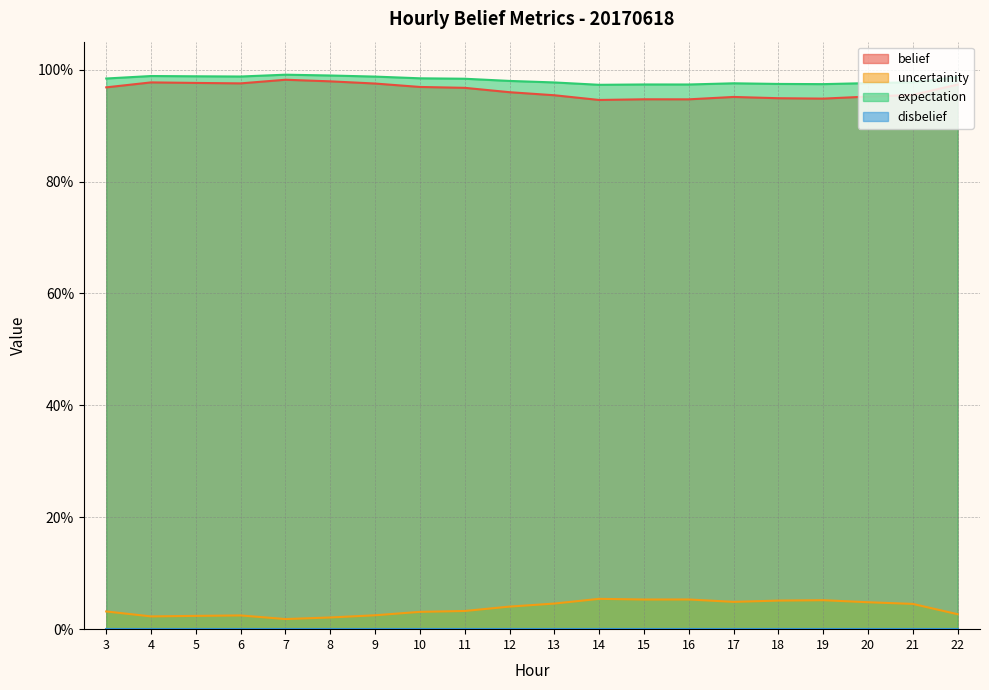

Between 7 and 16, which series saw the biggest shift?

uncertainity